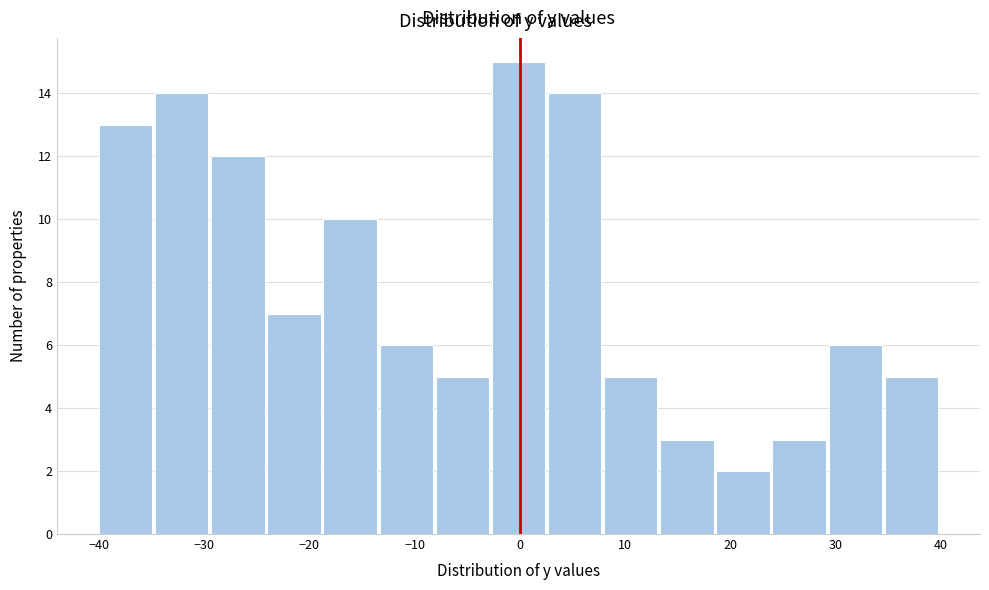

Reading left to right, list every bar in this chart as the range it spans on the x-axis followed by its height. Neither the bar edges nor the heights are printed on the chart, so give them approximately, as read against the axes.

-40 to -35: 13
-35 to -29: 14
-29 to -24: 12
-24 to -19: 7
-19 to -13: 10
-13 to -8: 6
-8 to -3: 5
-3 to 3: 15
3 to 8: 14
8 to 13: 5
13 to 19: 3
19 to 24: 2
24 to 29: 3
29 to 35: 6
35 to 40: 5